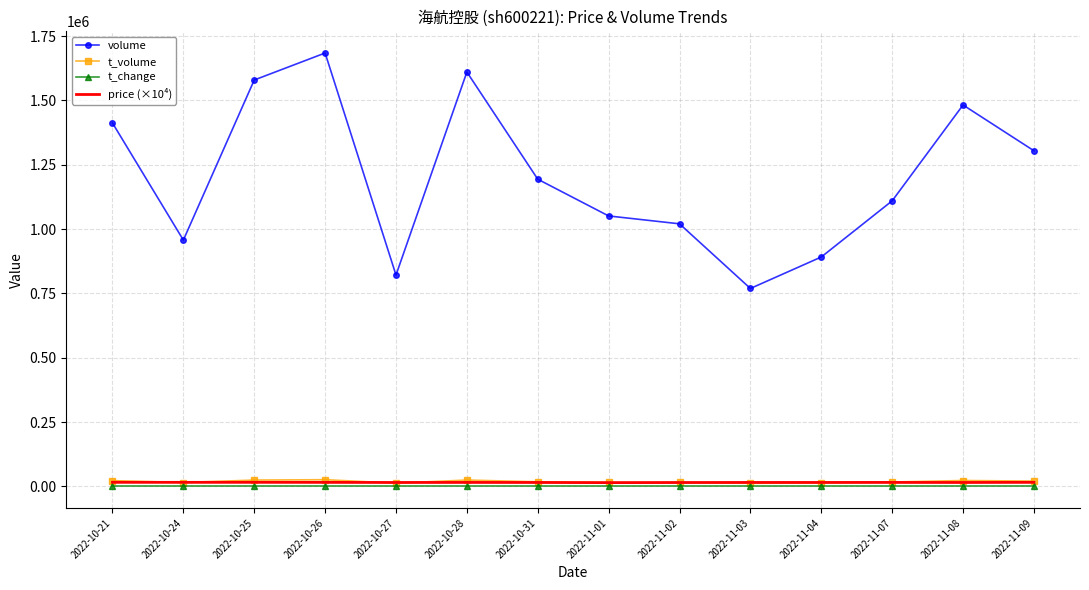

What is the difference between the maximum and minimum values in the volume series?

915192.0